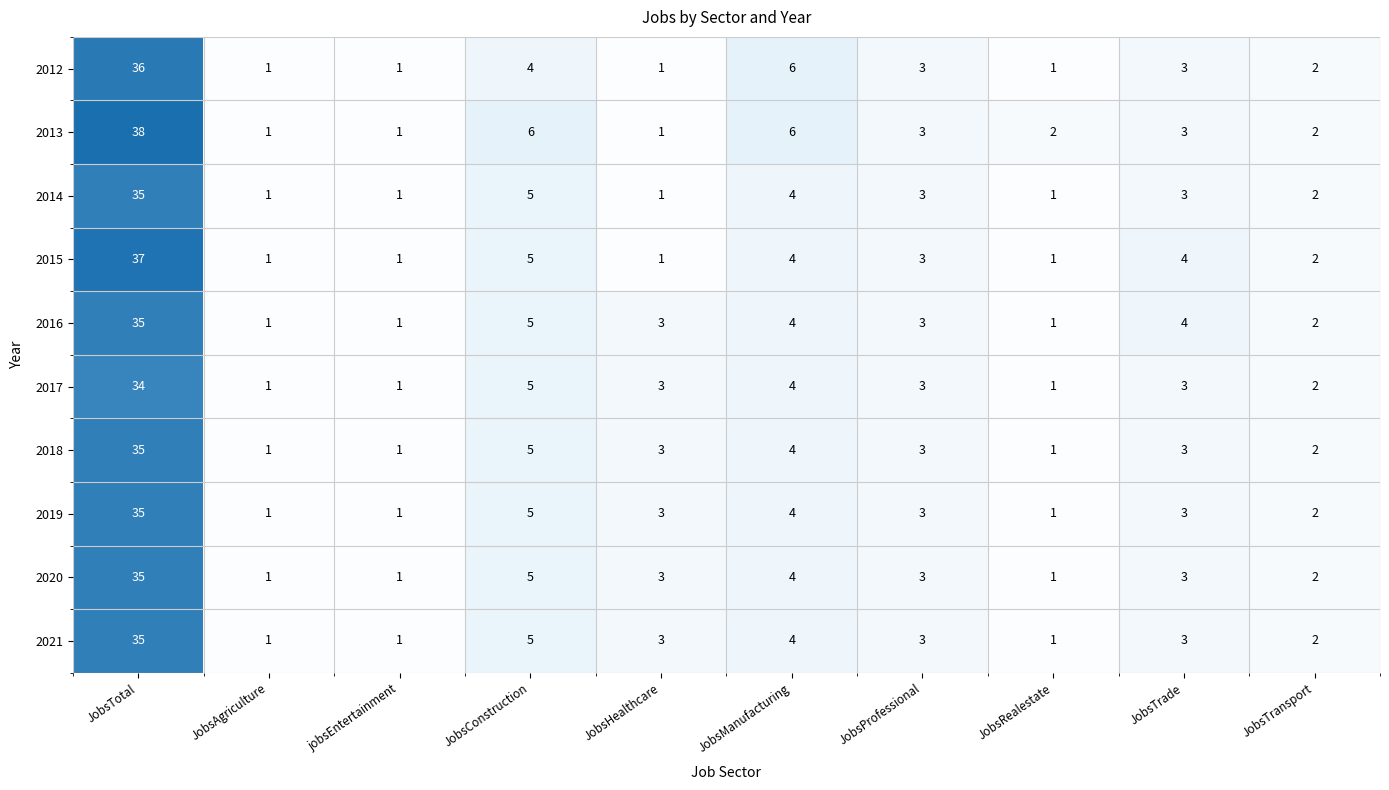

Between jobsEntertainment and JobsConstruction, which series saw the biggest shift?

2013